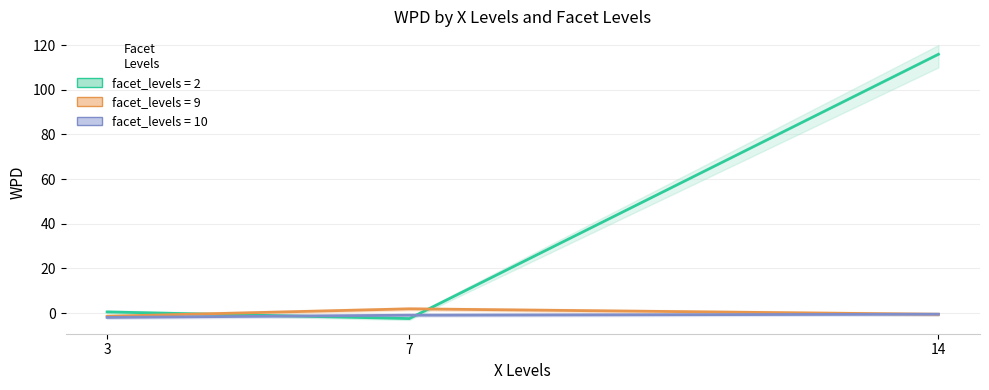

Which series has the largest range (max minus min)?

facet_levels=2 line